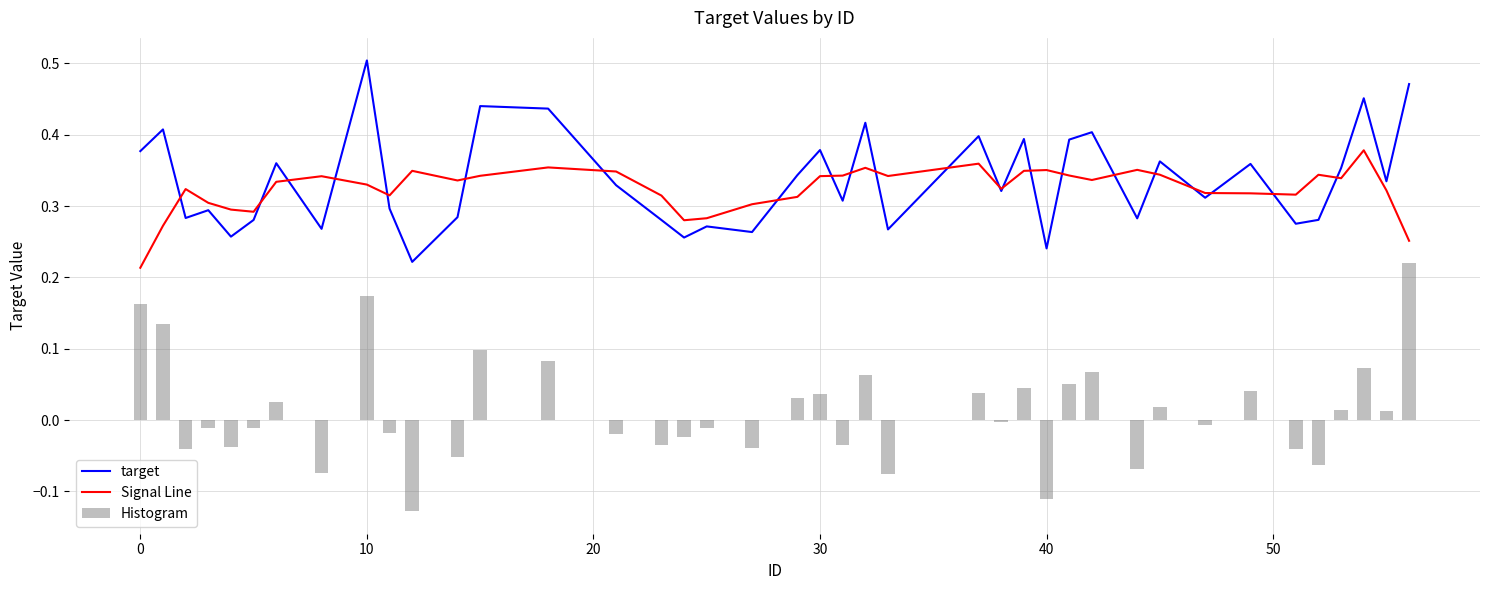

What is the smallest value displayed?

-0.1